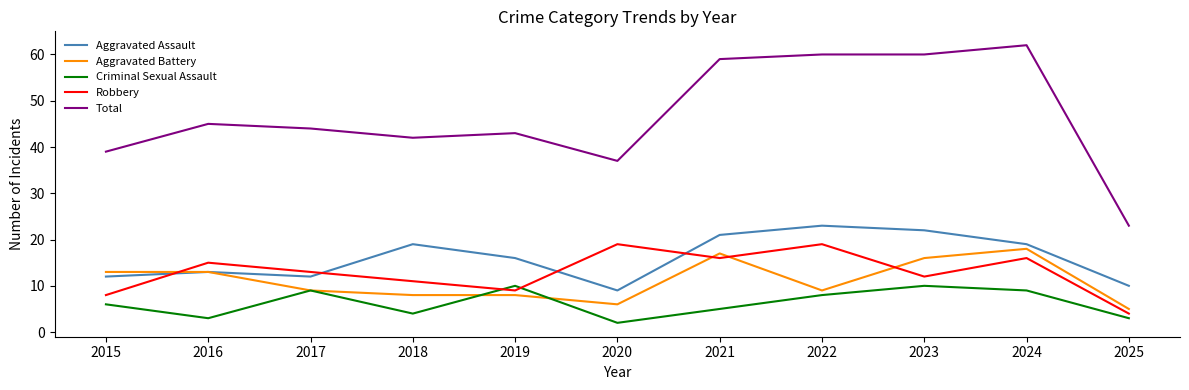

The Total series shows 55 at 2018. True or false?

False